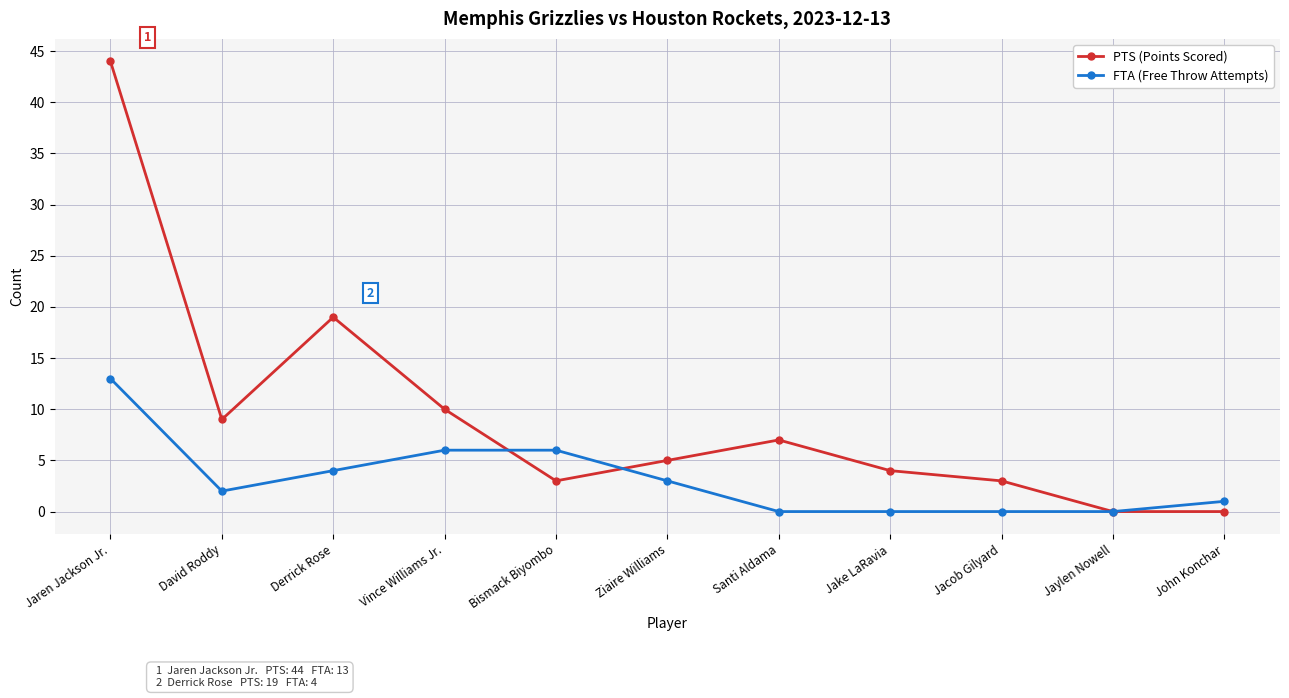

List the series in order of their overall mean, lowest first.

FTA (Free Throw Attempts), PTS (Points Scored)